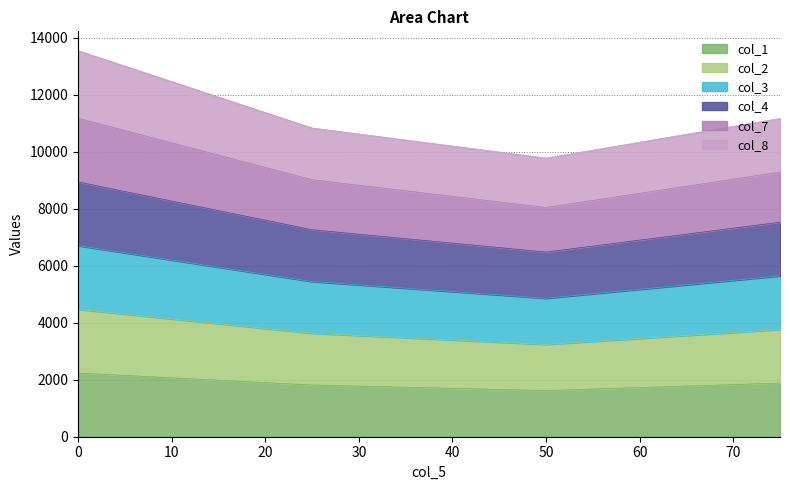

Which series has the largest range (max minus min)?

col_7